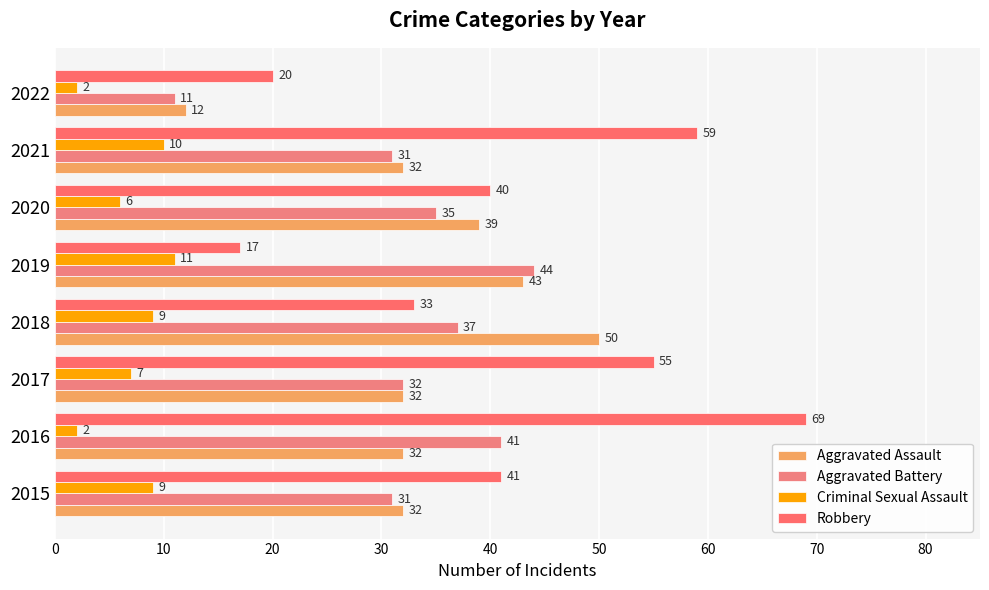

Where is Criminal Sexual Assault nearest to the value 6?

2020